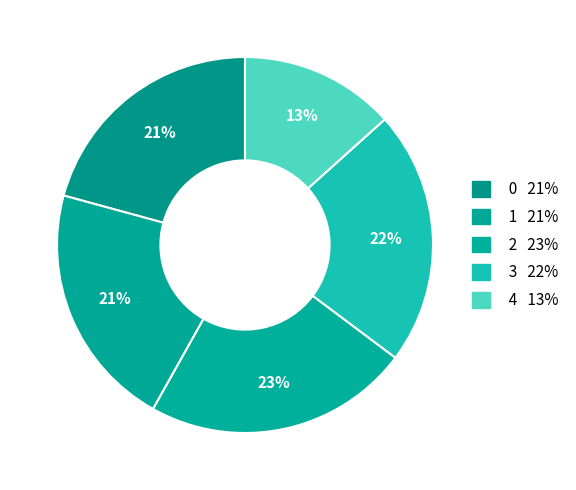

Is the sum of 3 and 0 greater than half?

No